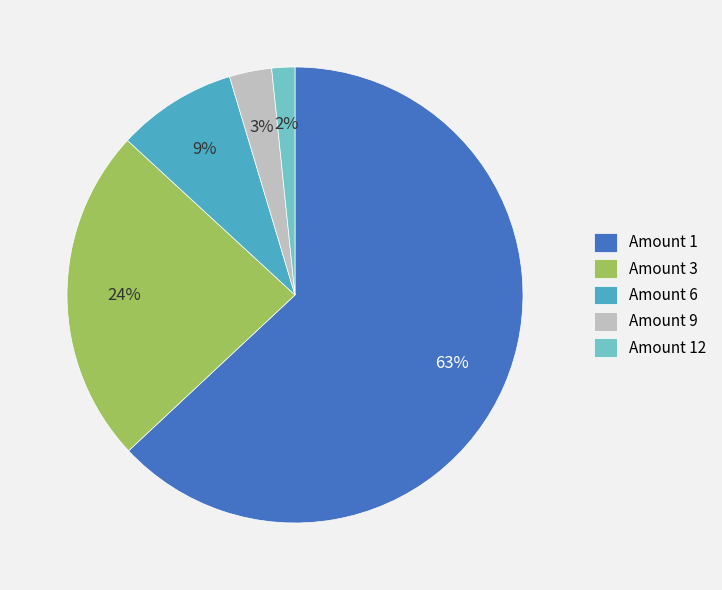

True or false: Amount 9 accounts for 3% of the total.

True